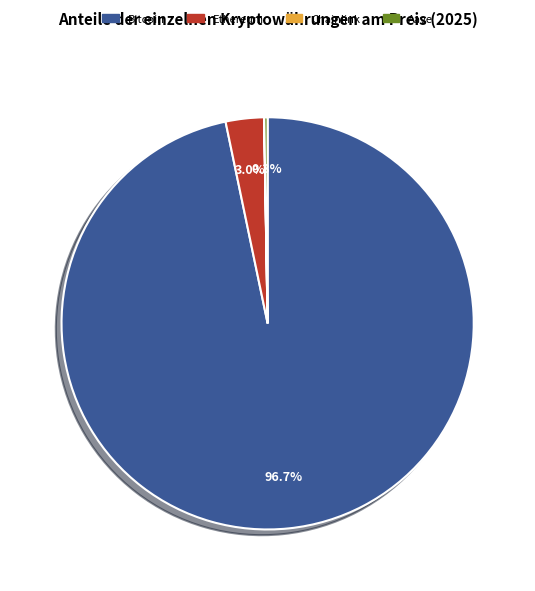

What percentage do Bitcoin and Ethereum together represent?

99.7%